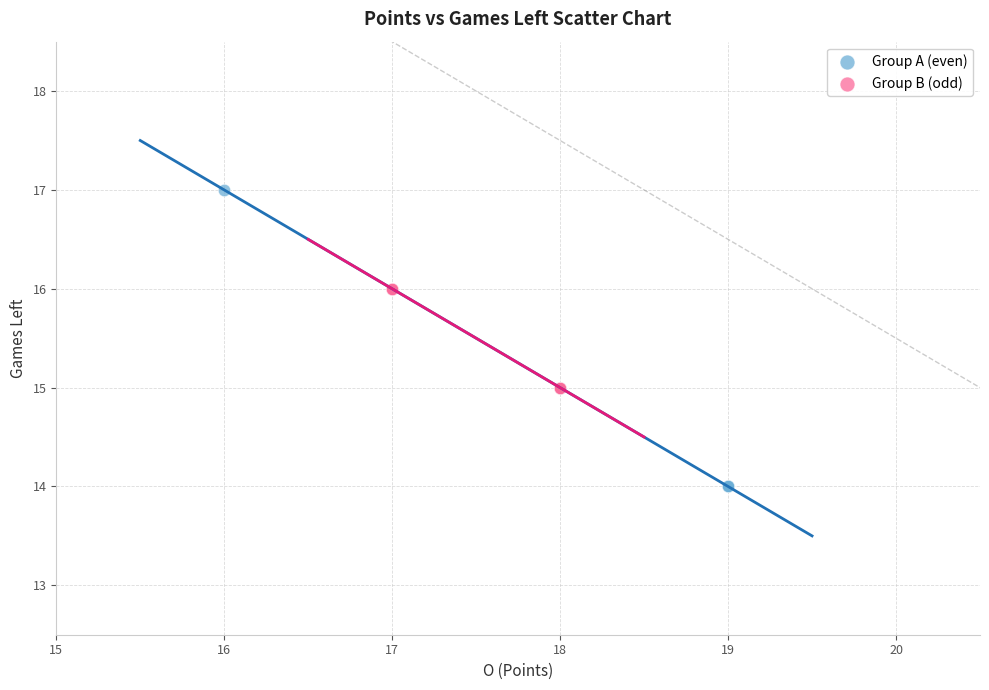

Which series contains the lowest Y value?

Group A (even)